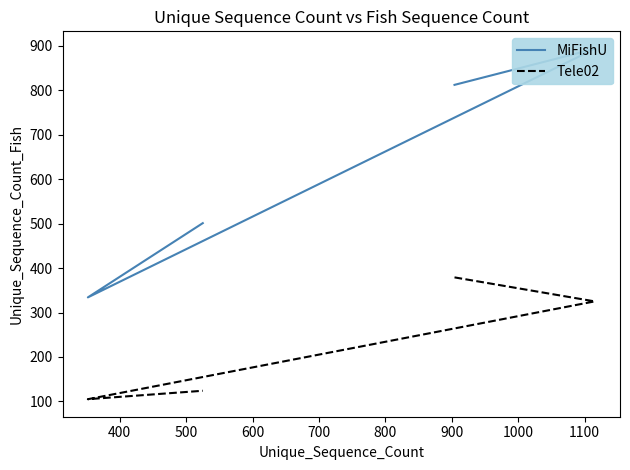

Count the number of data series in this chart.

2